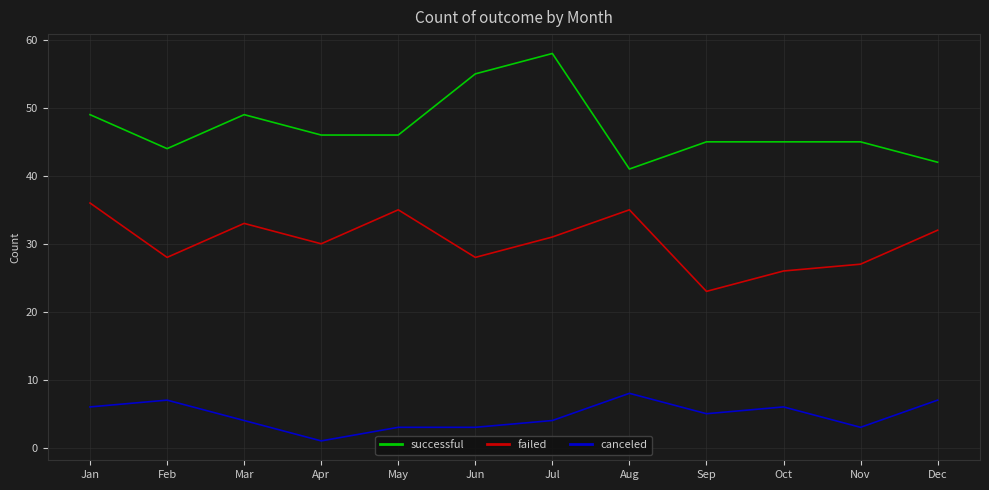

What is the difference between the canceled values at May and Sep?

2